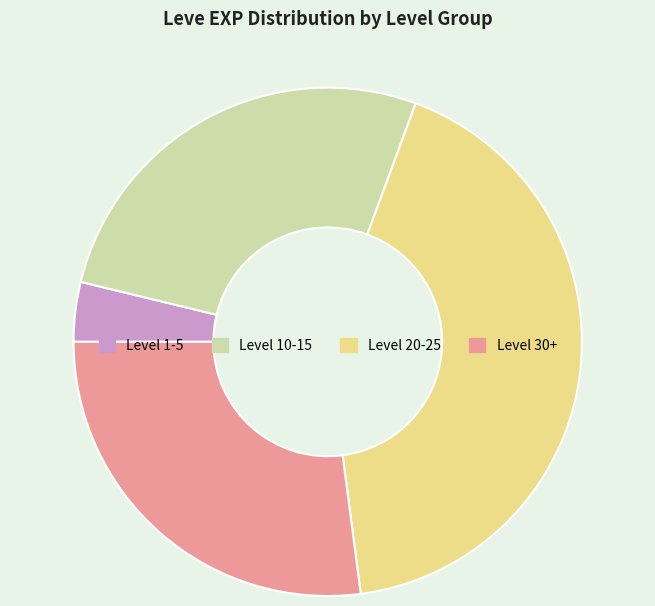

Is there a majority slice in this chart?

No